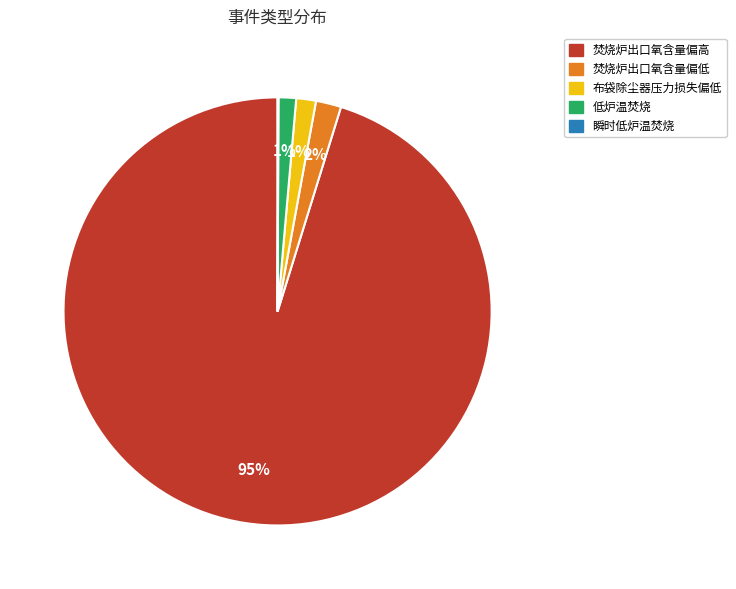

Is 焚烧炉出口氧含量偏高 the majority of the pie?

Yes